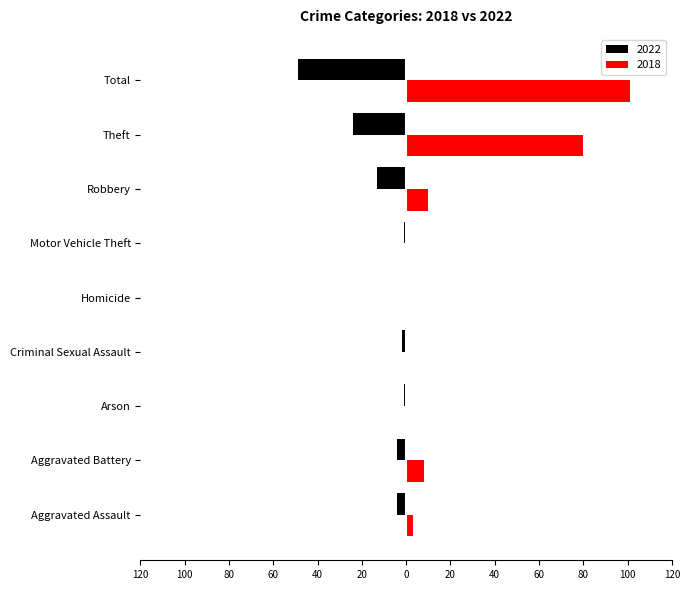

What is the minimum value shown in the chart?

-49